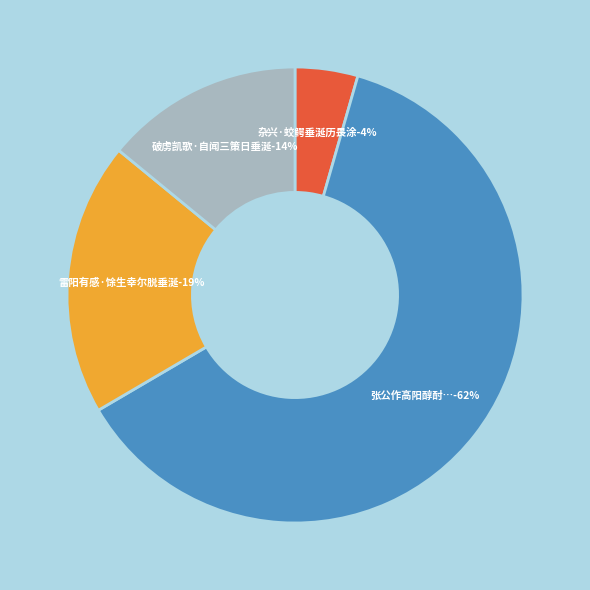

Does 张公作高阳醇酎送幕中杨时可作诗诗成亦得酒而瀛渌又将熟杨复垂涎次杨韵 represent more than half of the total?

Yes